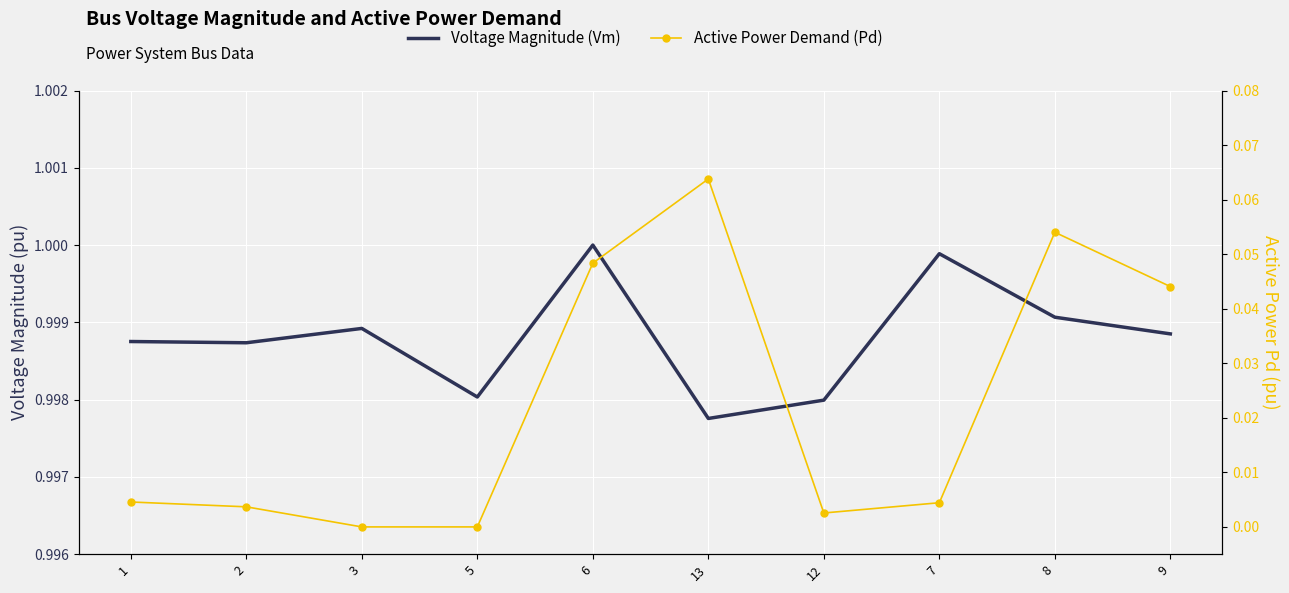

The value of Voltage Magnitude (Vm) at 8 is 1.0. True or false?

True